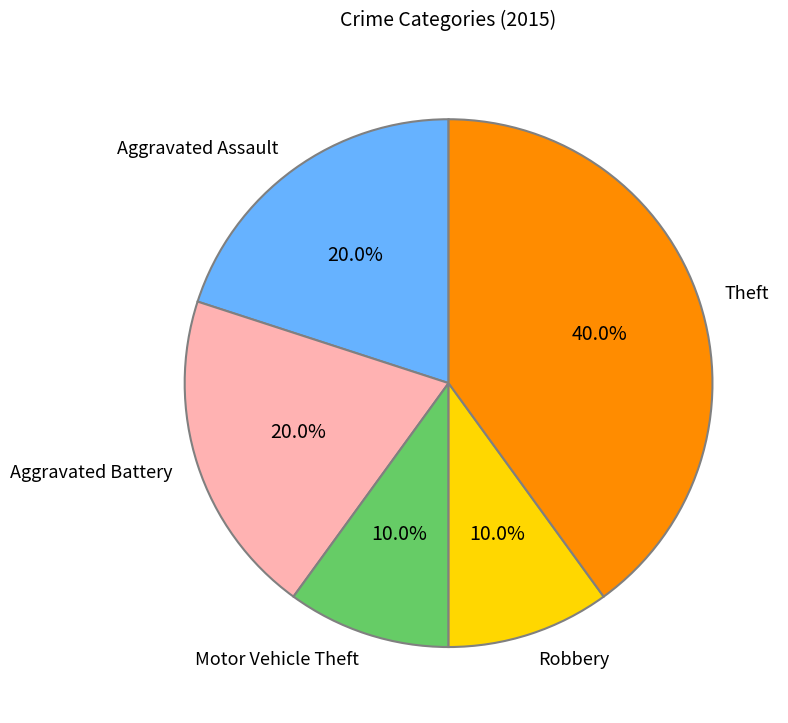

What percentage is NOT represented by Aggravated Battery?

80.0%